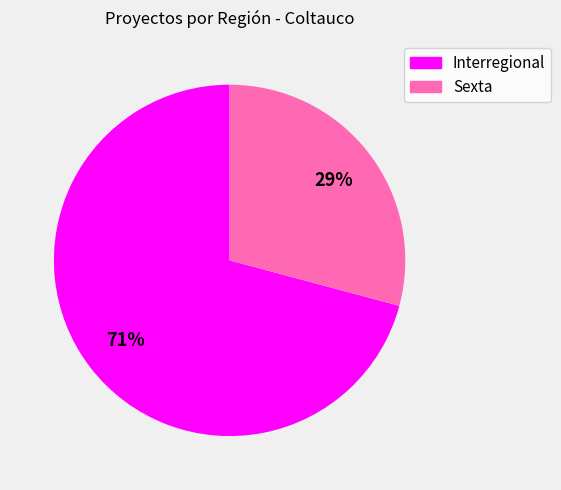

Which slice represents more than half of the pie?

Interregional